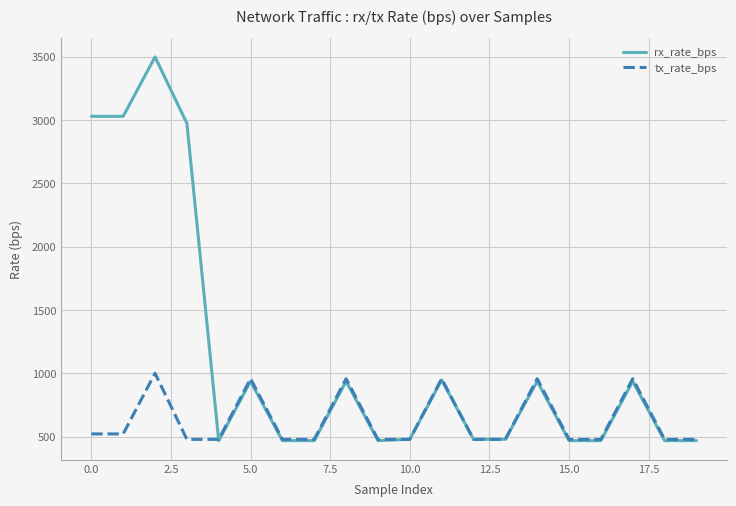

What is the greatest value displayed?

3499.0